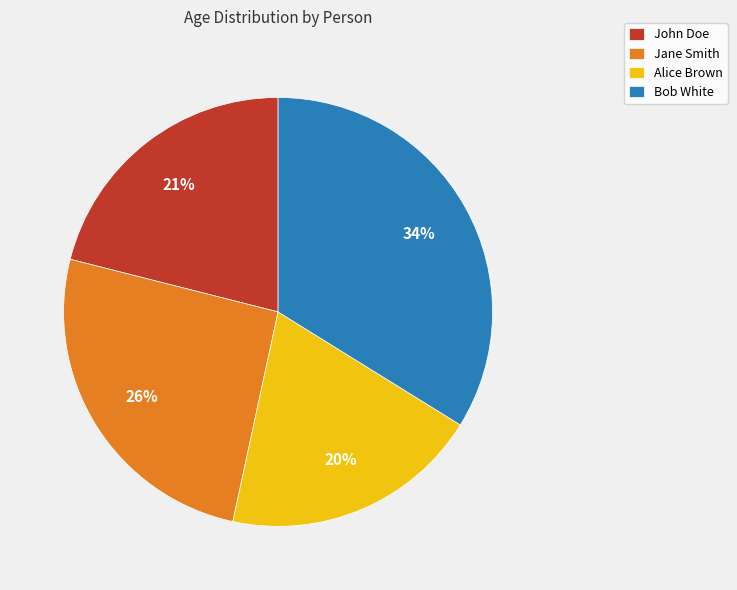

Count the number of slices in the pie.

4